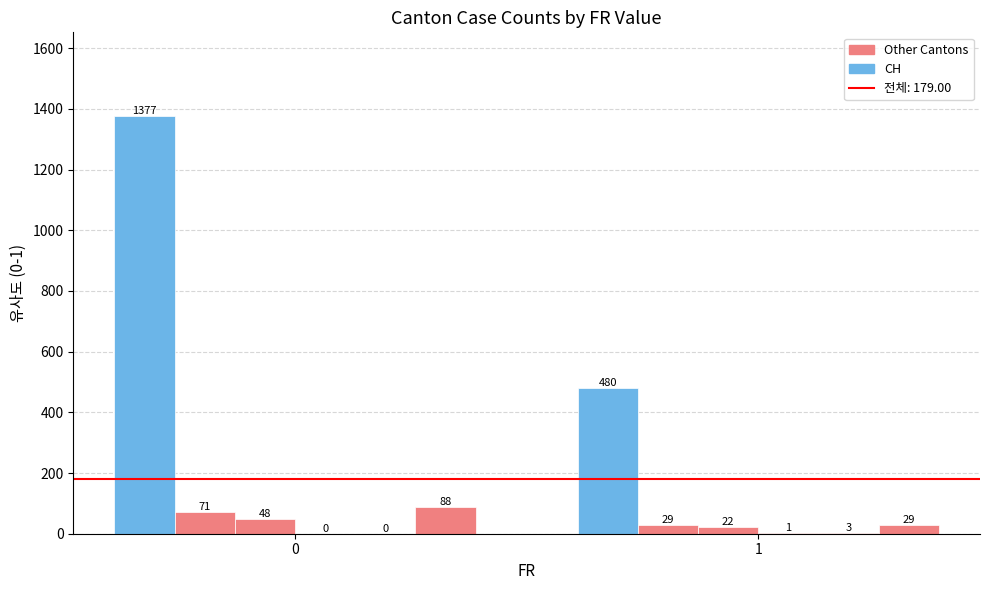

Are the bars grouped side by side (vs. stacked)?

Yes